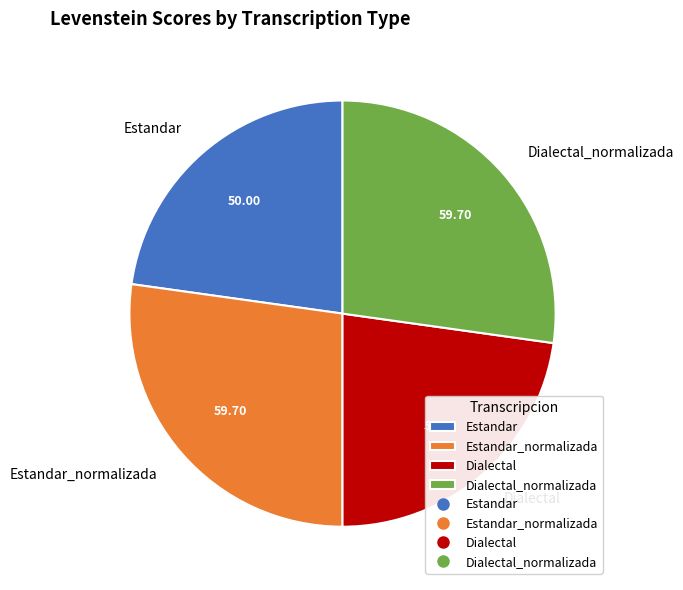

Is it true that Dialectal_normalizada is 16% of the pie?

False